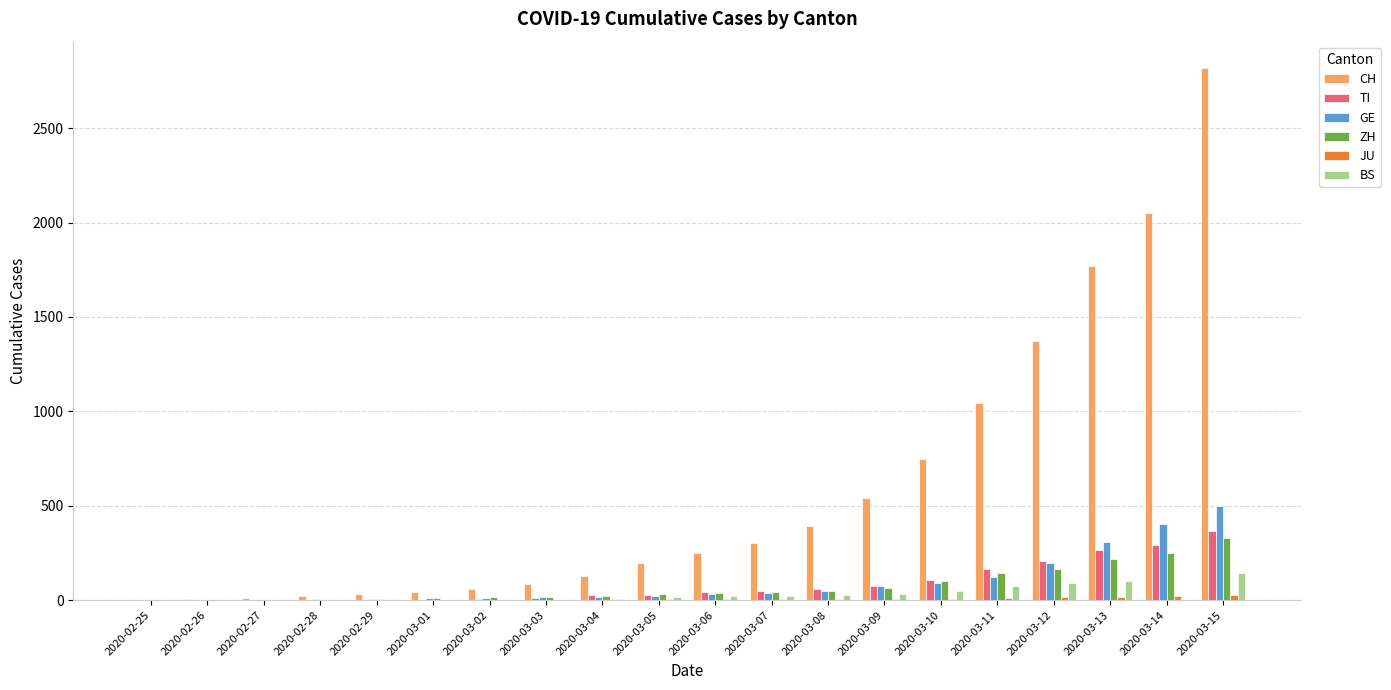

What is the sum of all GE values?

1904